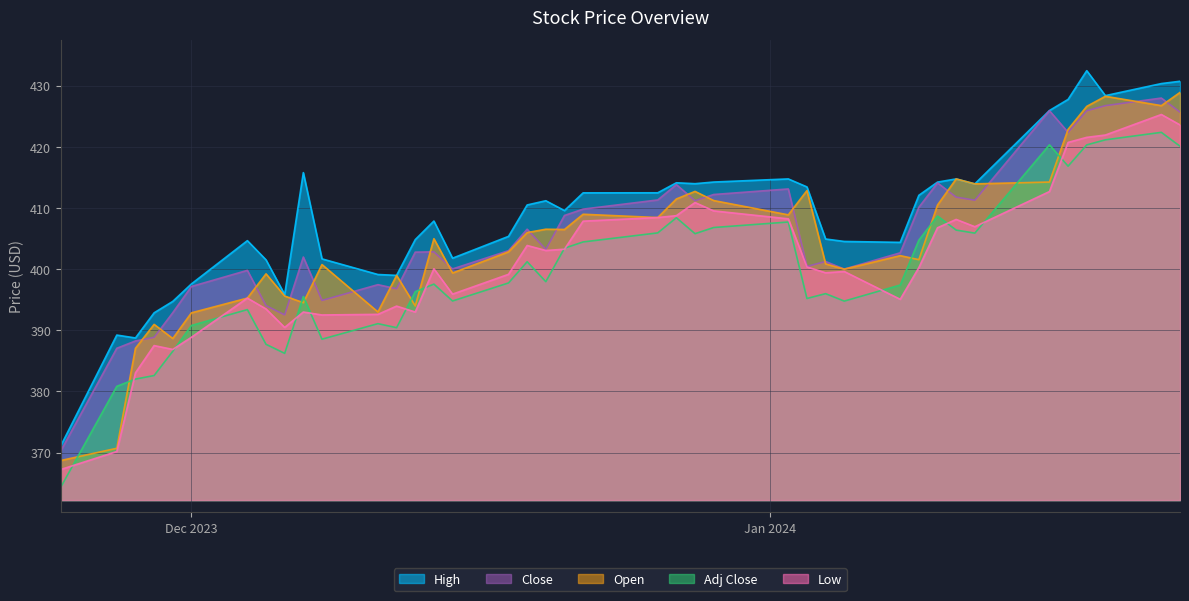

What is the smallest value displayed?

364.4